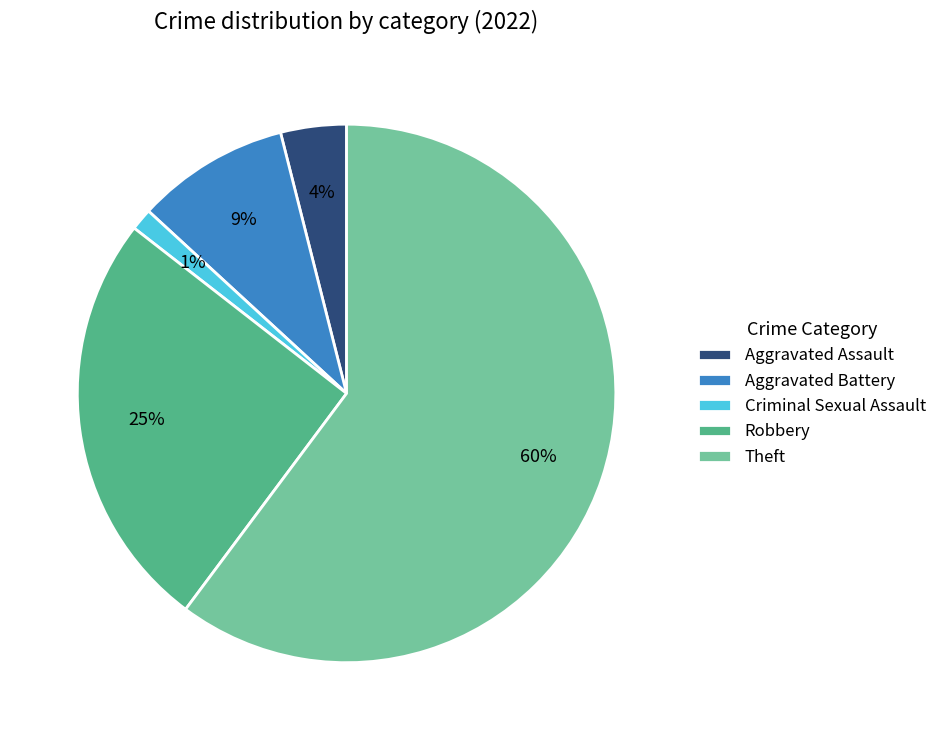

To the nearest percent, what percentage of the pie is Criminal Sexual Assault?

1%